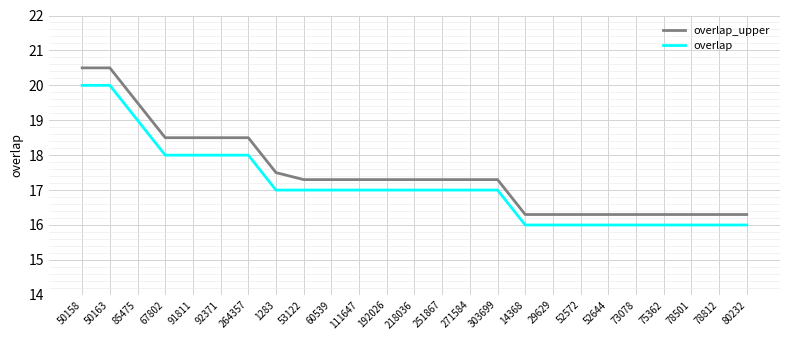

Reading right to left, transcribe all the data shown in this chart.

overlap_upper: 16.3	16.3	16.3	16.3	16.3	16.3	16.3	16.3	16.3	17.3	17.3	17.3	17.3	17.3	17.3	17.3	17.3	17.5	18.5	18.5	18.5	18.5	19.5	20.5	20.5
overlap: 16.0	16.0	16.0	16.0	16.0	16.0	16.0	16.0	16.0	17.0	17.0	17.0	17.0	17.0	17.0	17.0	17.0	17.0	18.0	18.0	18.0	18.0	19.0	20.0	20.0